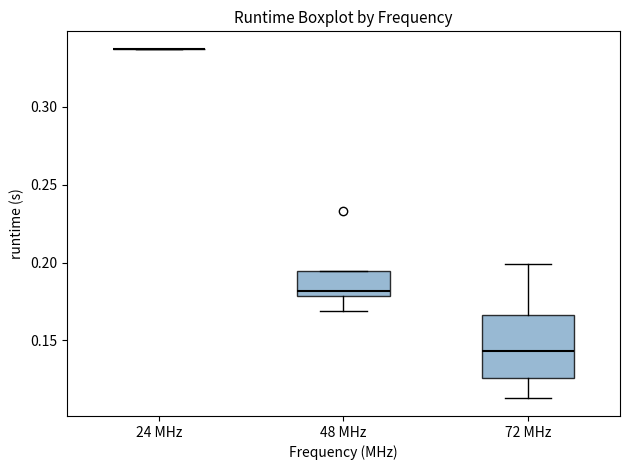

Which box is the tallest, from its lower edge to its upper edge?

72 MHz